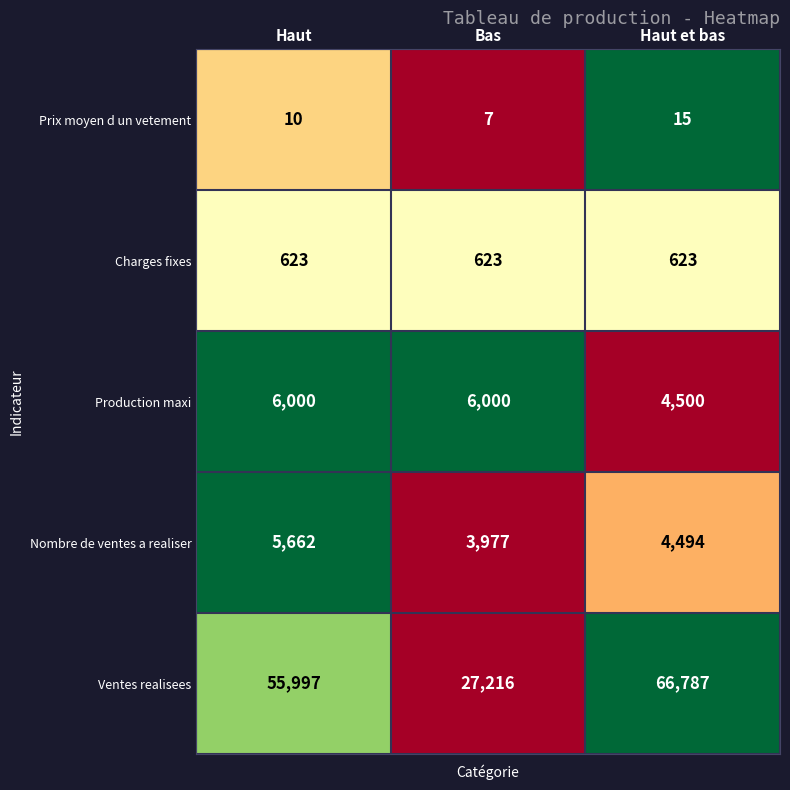

How many series are shown in this chart?

5